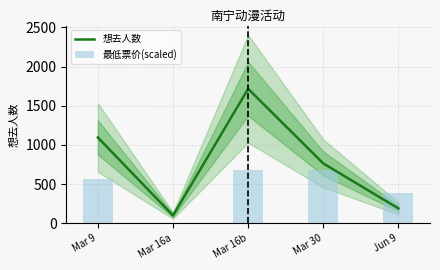

At Mar 9, list the series in order from largest to smallest.

想去人数, 最低票价(scaled)